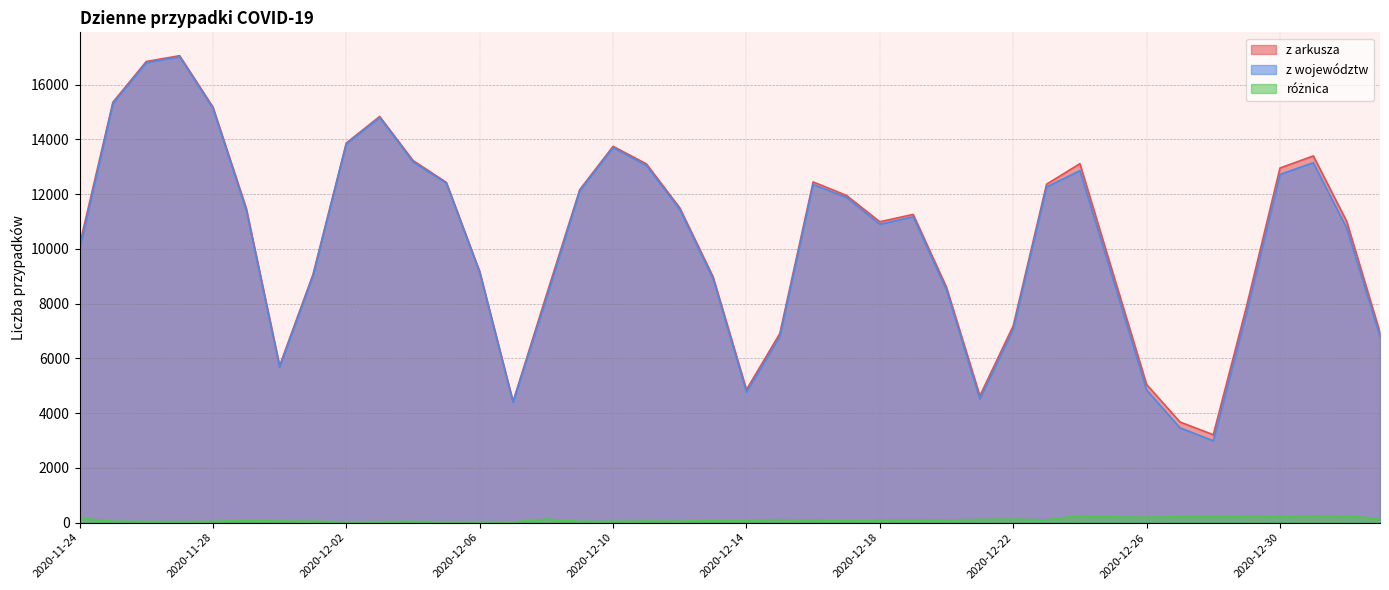

The różnica series shows 47 at 2020-12-04. True or false?

True